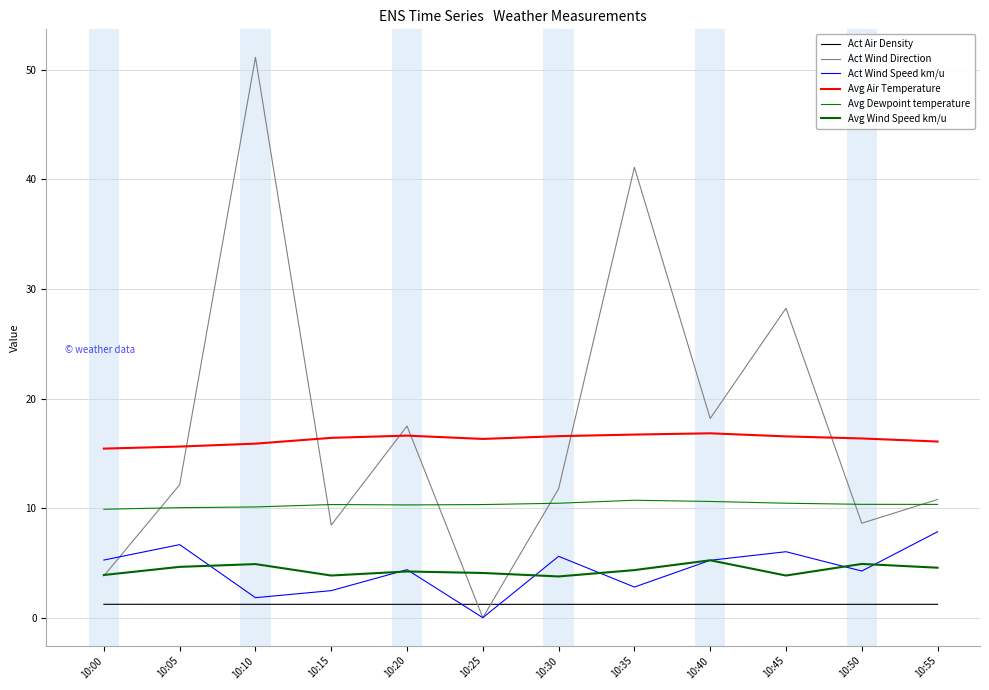

At how many categories does at least one series exceed 20?

3